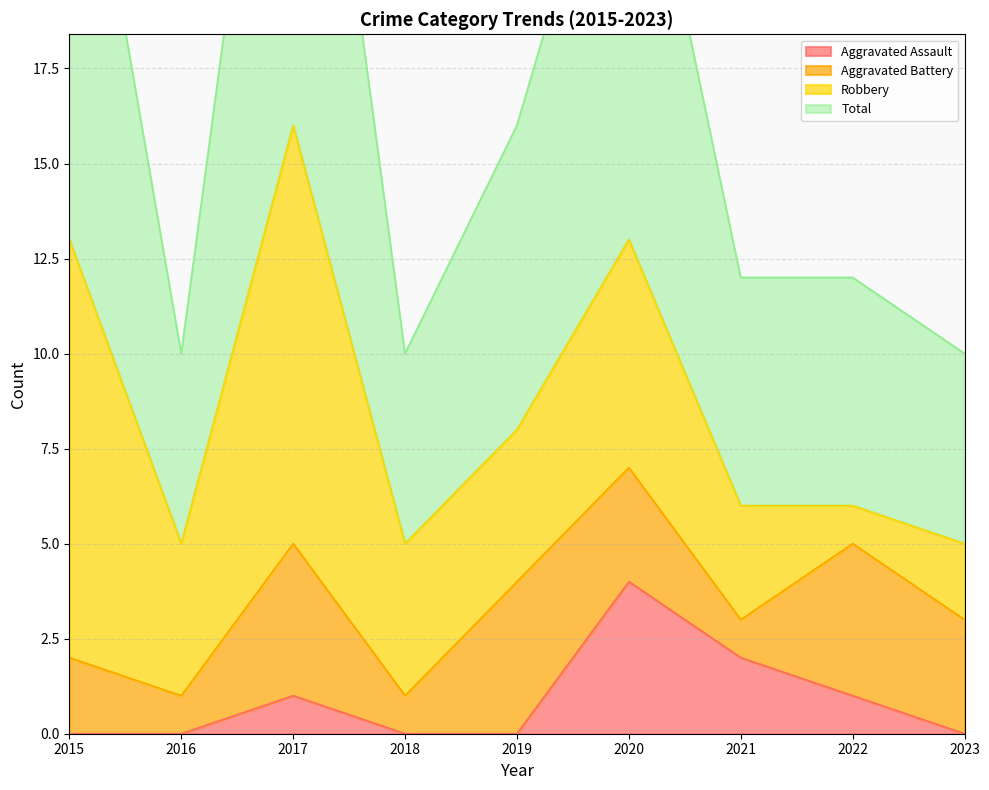

List the labels in order of Aggravated Assault value, largest first.

2020, 2021, 2017, 2022, 2015, 2016, 2018, 2019, 2023